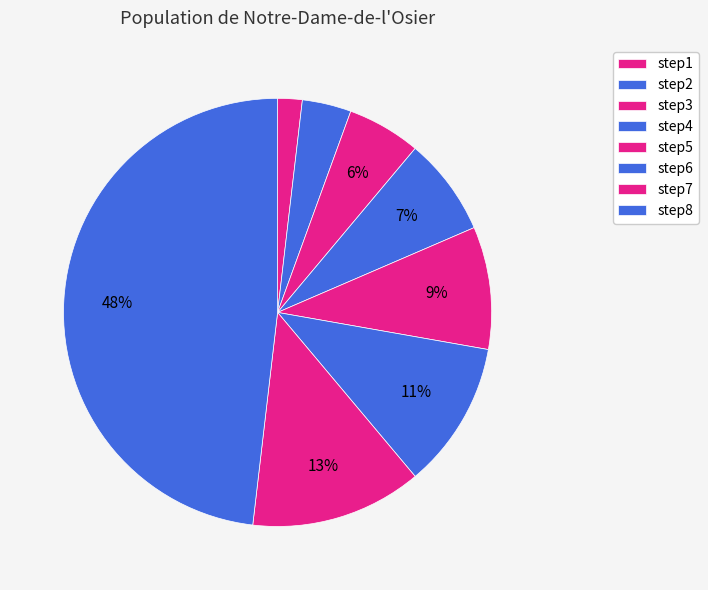

Is it true that step7 is 6% of the pie?

False